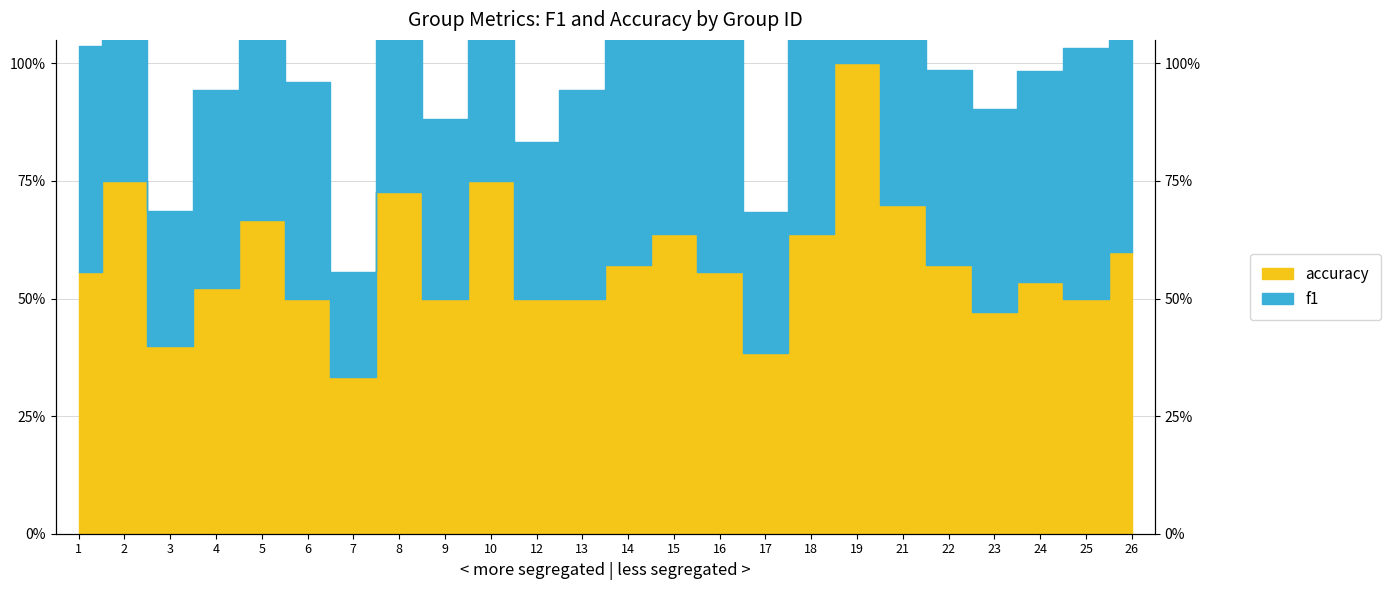

What are all the series names shown in the legend?

f1, accuracy